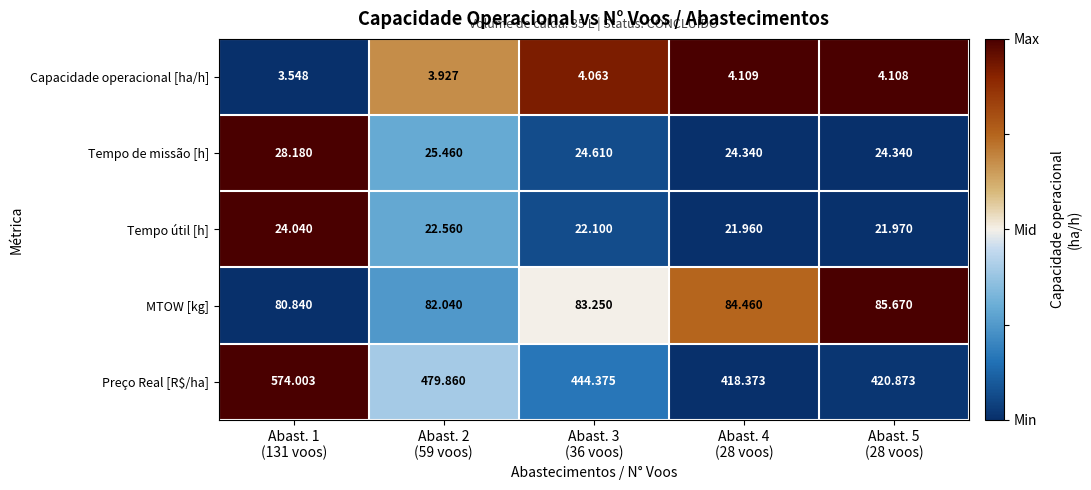

Which series has the largest total across all categories?

Preço Real [R$/ha]